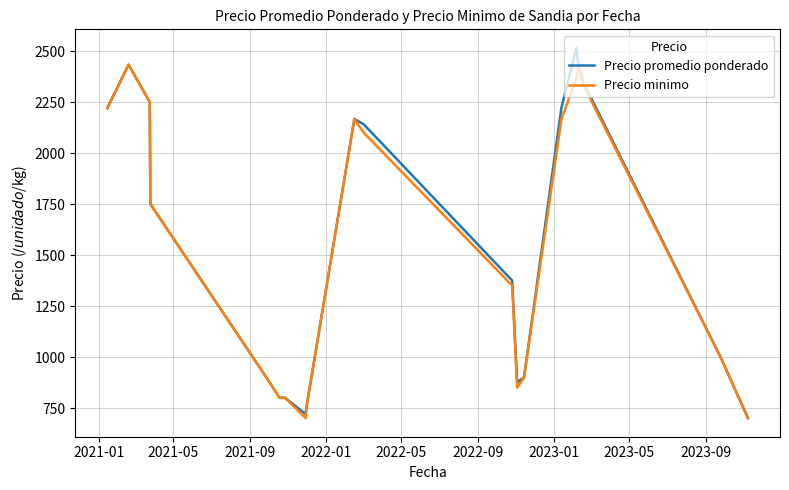

List the series in order of their peak value, lowest first.

Precio minimo, Precio promedio ponderado